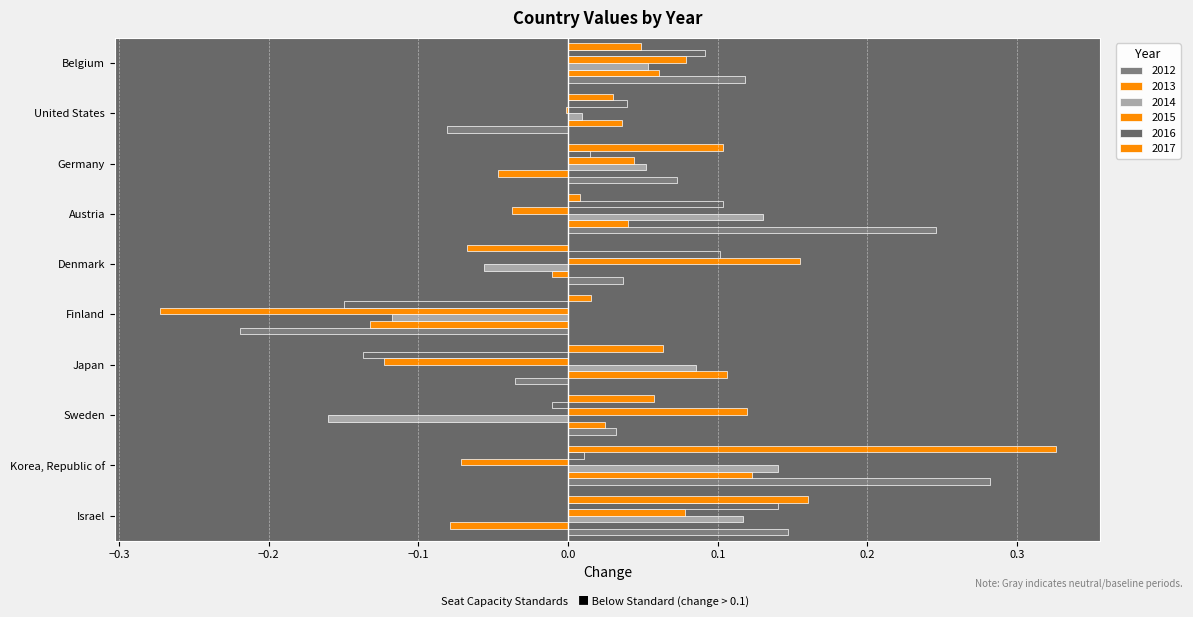

How many series are shown in this chart?

6